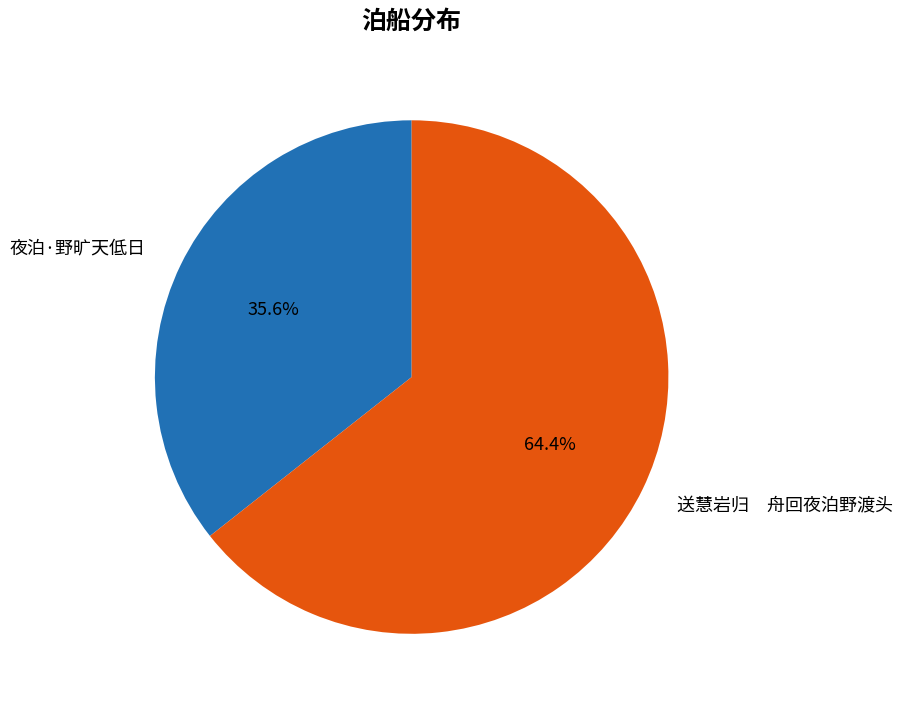

What is the ratio of the value at 夜泊·野旷天低日 to the value at 送慧岩归 舟回夜泊野渡头?

0.6